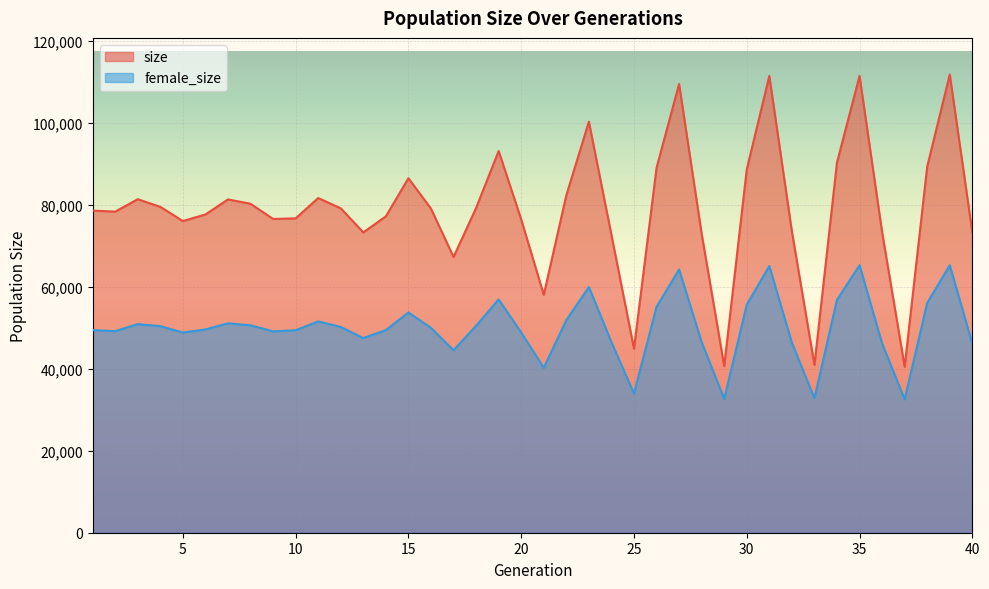

Between 36 and 13, which is larger?

36